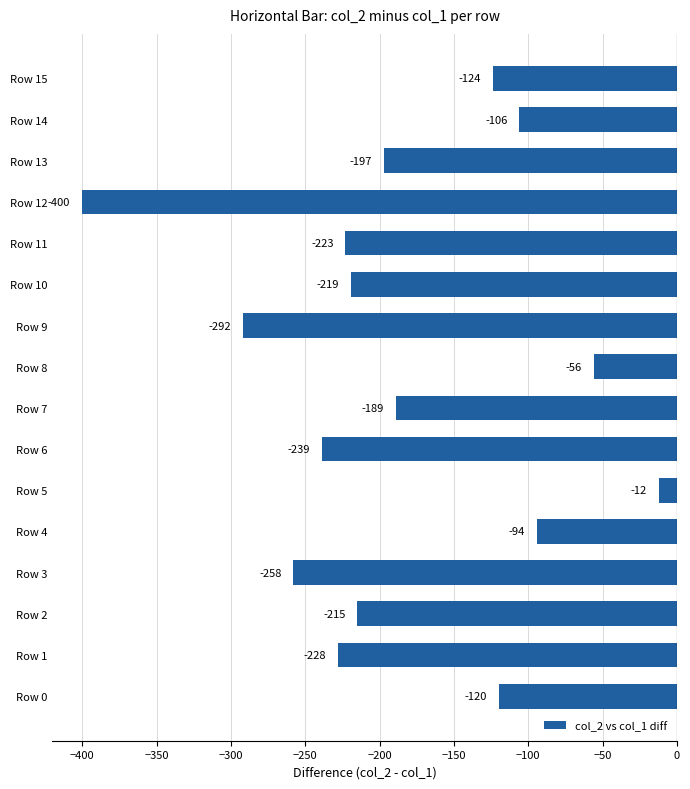

Which label corresponds to the smallest value in the chart?

Row 12